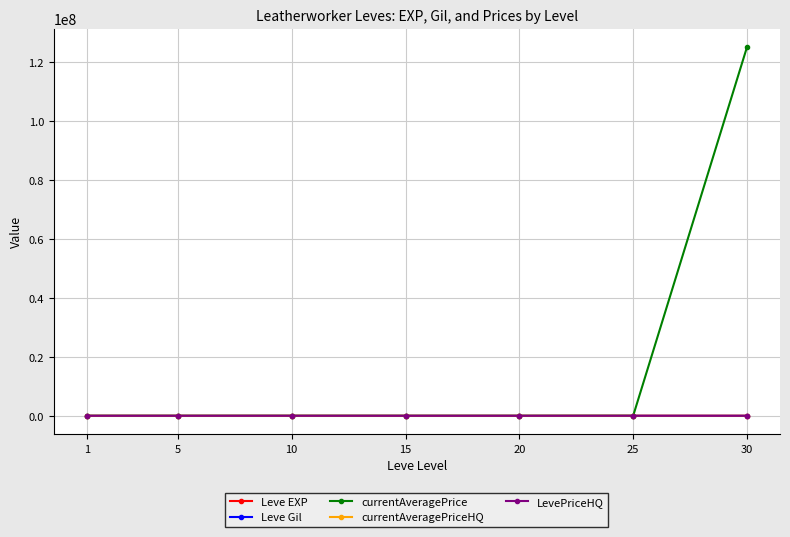

The value of Leve Gil at 25 is 78.7. True or false?

False